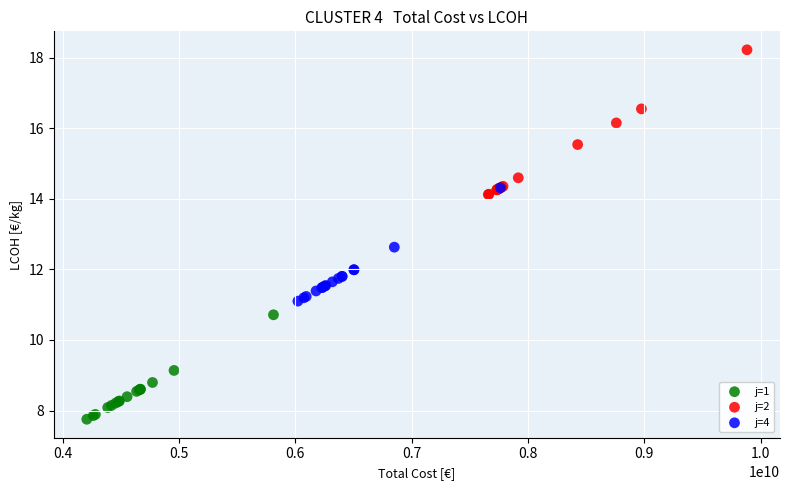

What are all the series names shown in the legend?

j=1, j=2, j=4